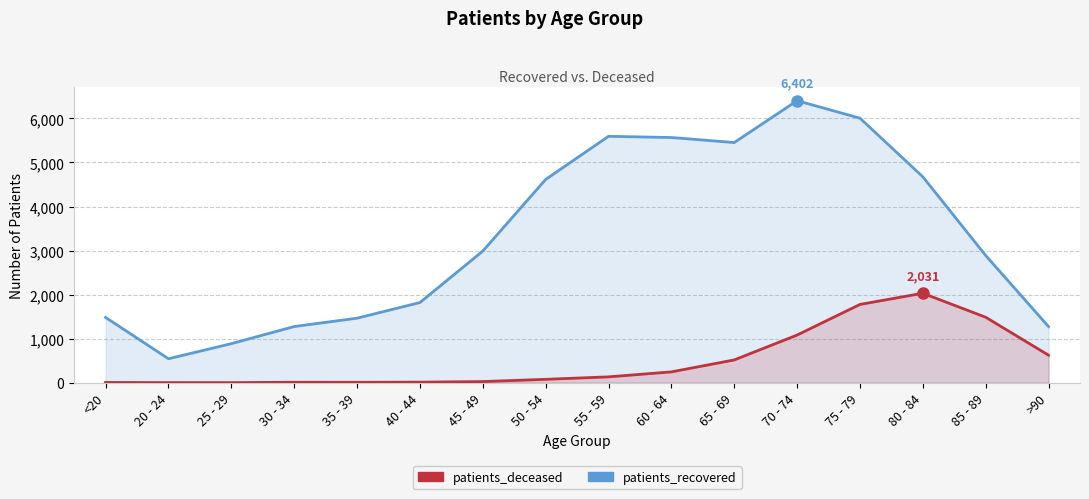

At which category does patients_deceased reach its first local valley?

25 - 29